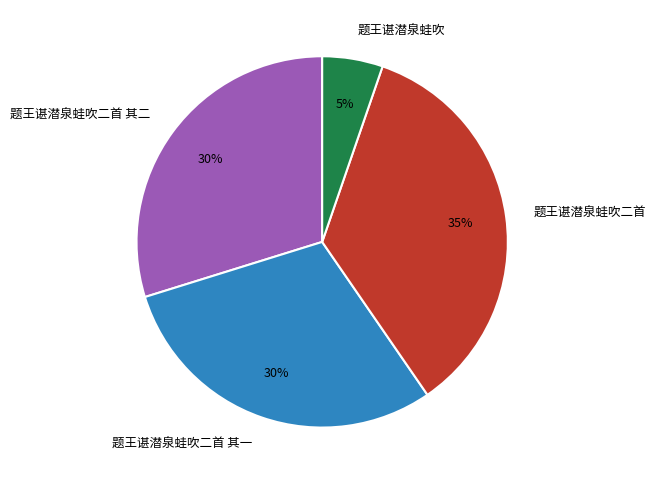

Do 题王谌潜泉蛙吹二首 and 题王谌潜泉蛙吹二首 其二 together represent more than half of the pie?

Yes